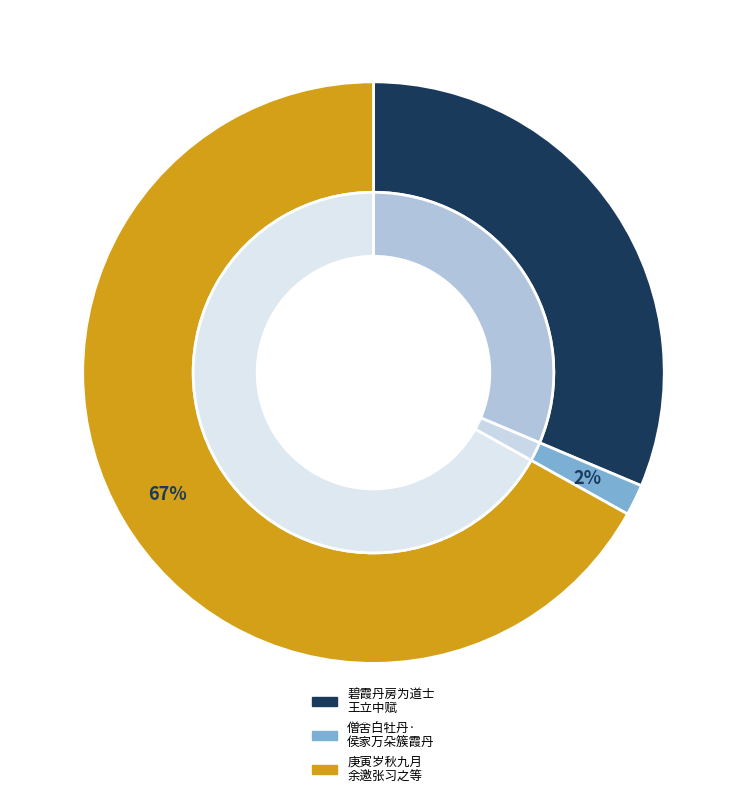

Count the number of slices in the pie.

3